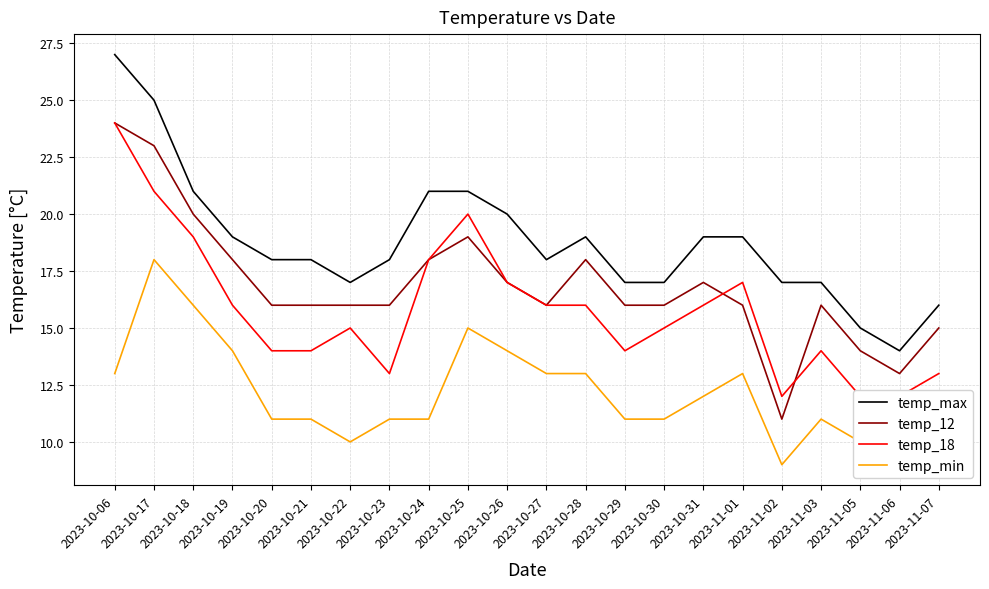

What is the label of the 19th point from the right?

2023-10-19